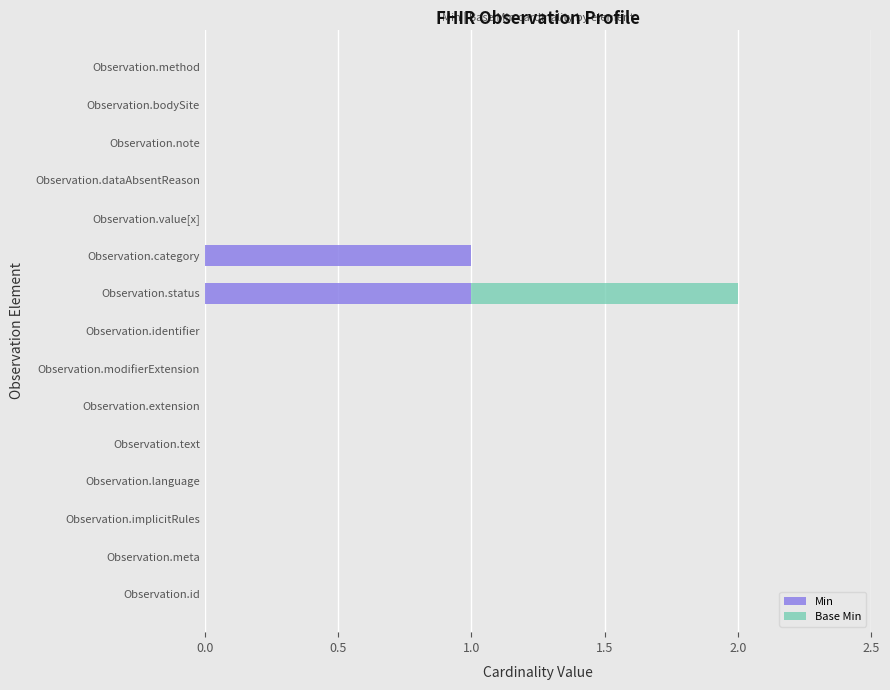

The Min series shows 0 at Observation.extension. True or false?

True